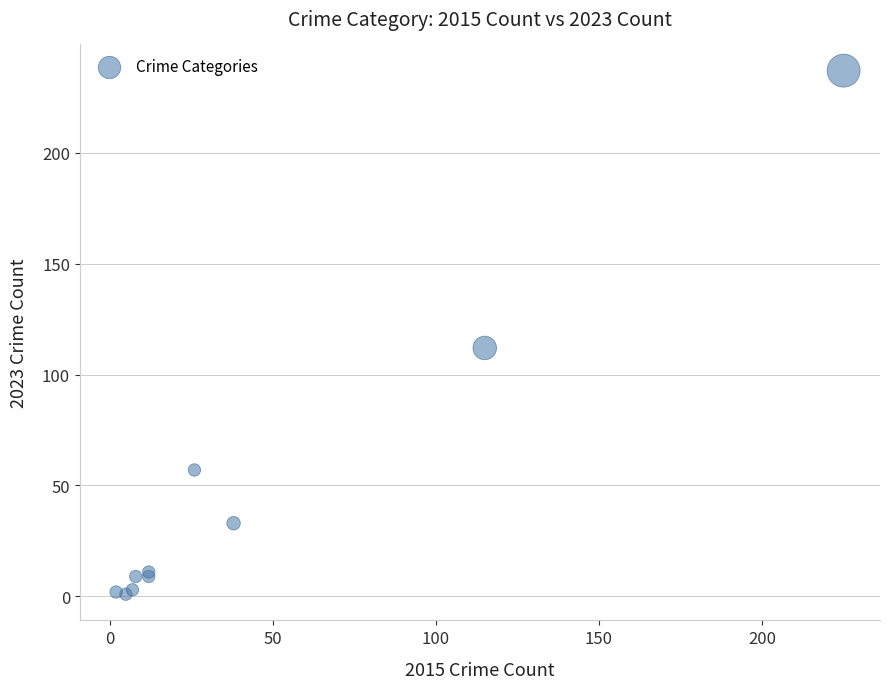

What Y value in the scatter plot is closest to 119?

112